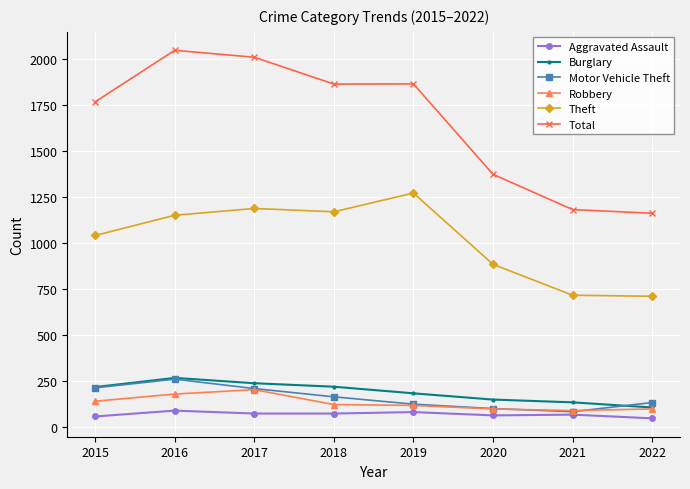

At which label is Robbery closest to 145?

2015